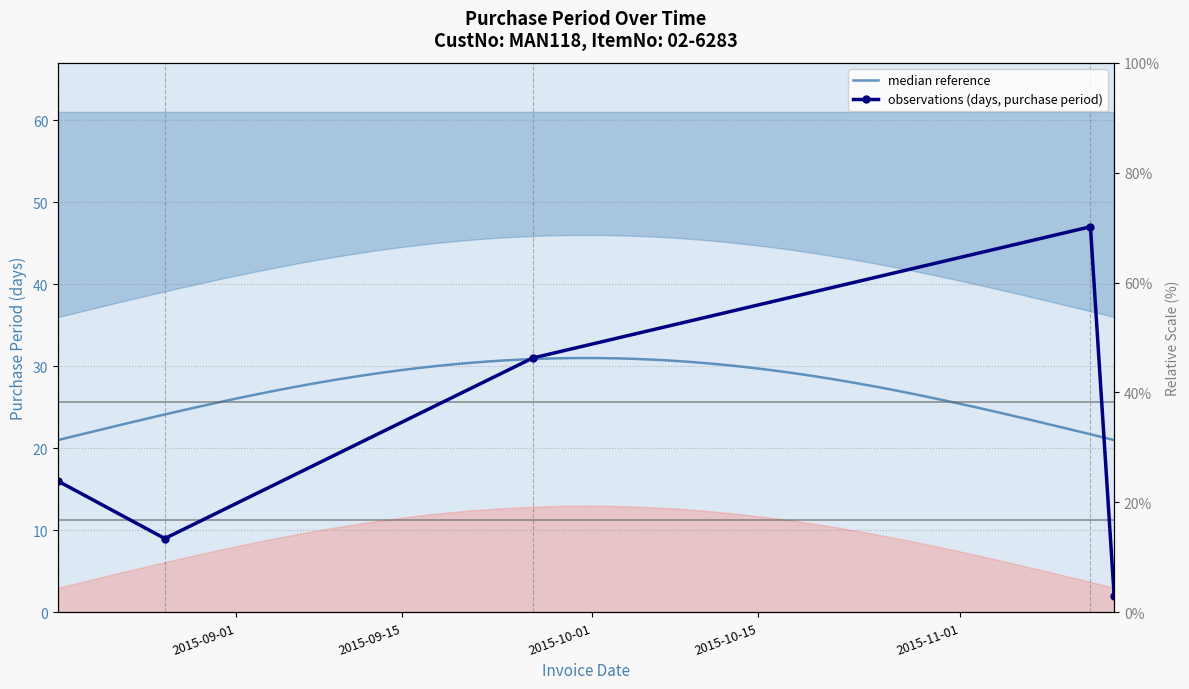

Which has a higher value, 2015-09-26 or 2015-08-26?

2015-09-26